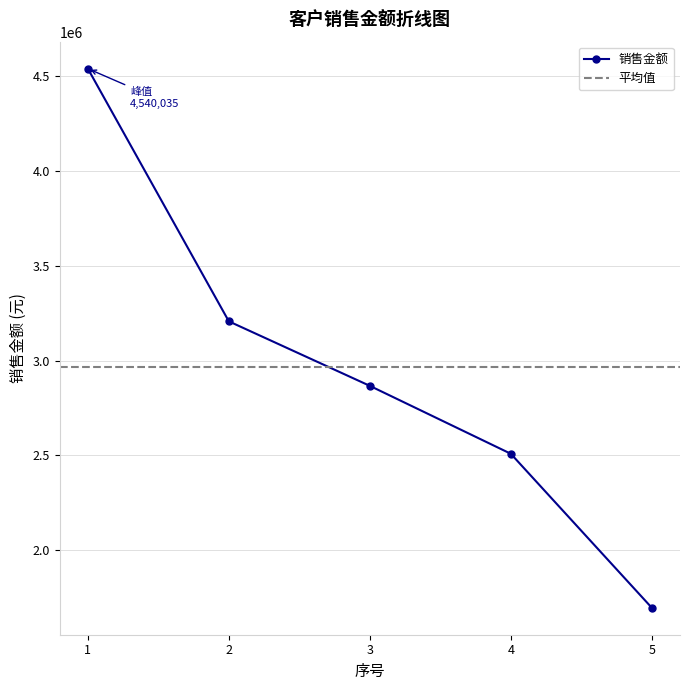

What is the average value?

2964159.8